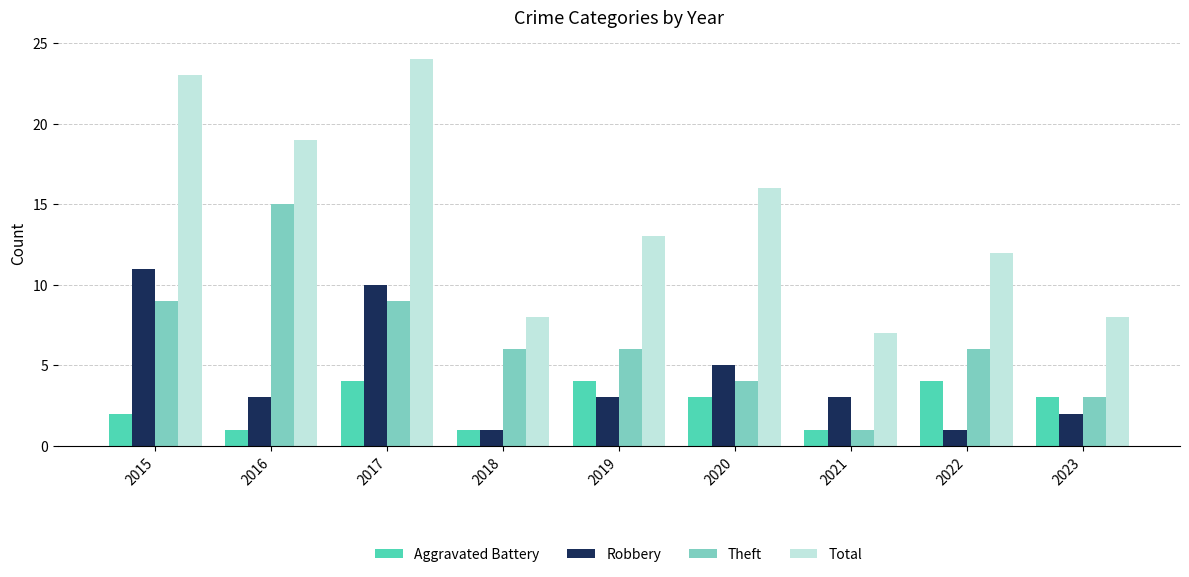

Reading right to left, what are all the values shown in this chart?

Aggravated Battery: 3	4	1	3	4	1	4	1	2
Robbery: 2	1	3	5	3	1	10	3	11
Theft: 3	6	1	4	6	6	9	15	9
Total: 8	12	7	16	13	8	24	19	23